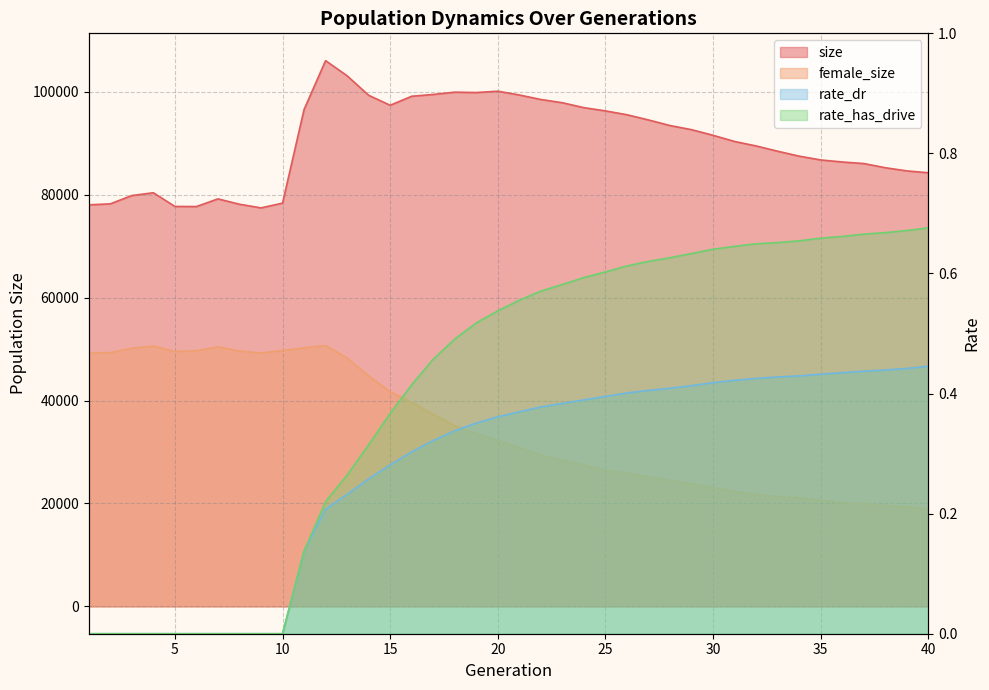

Read the rate_dr value at 33.

0.4